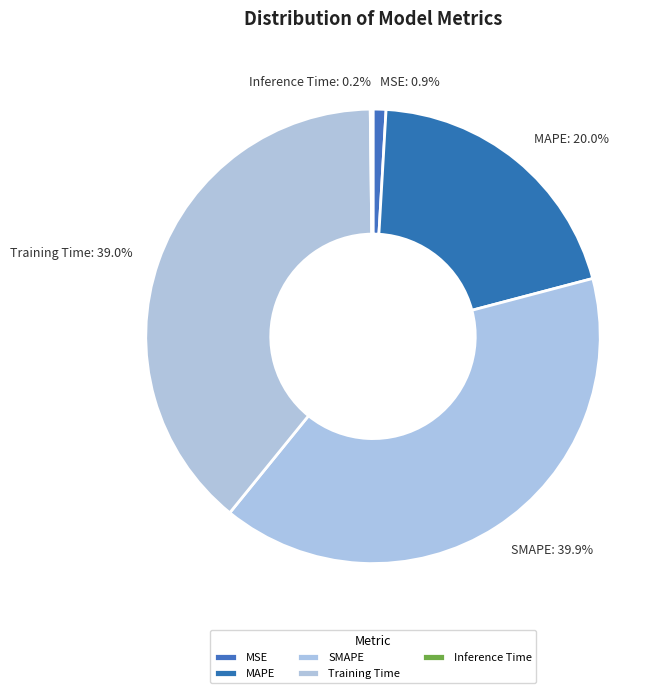

To the nearest percent, what percentage of the pie is Training Time?

39%